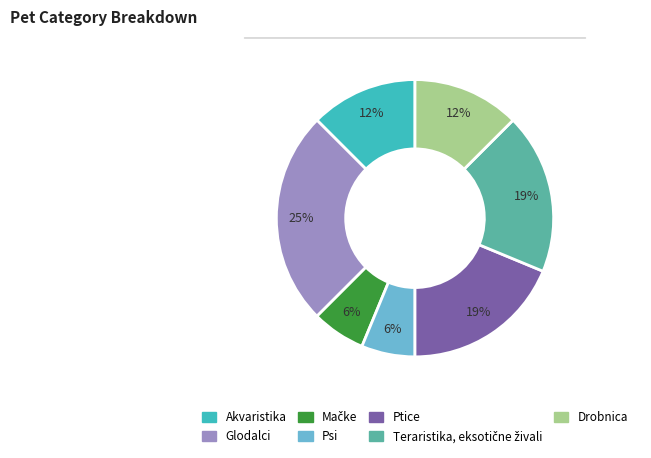

Is there any slice that represents more than half of the pie?

No